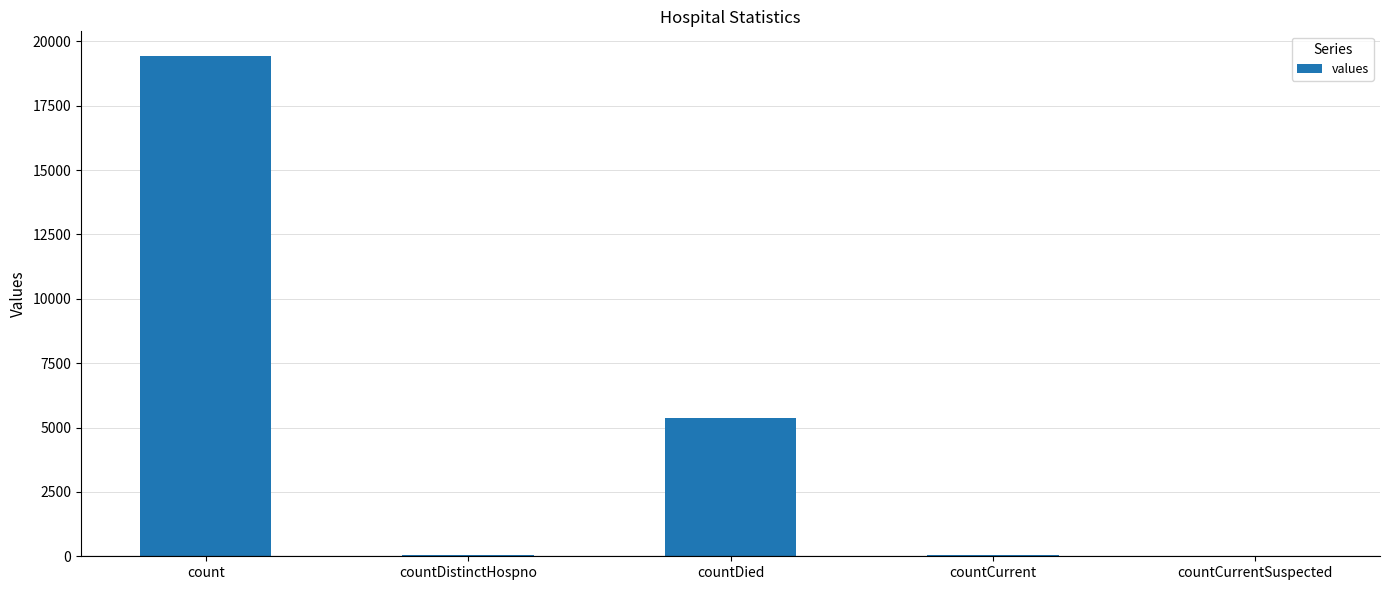

What is the maximum value shown in the chart?

19420